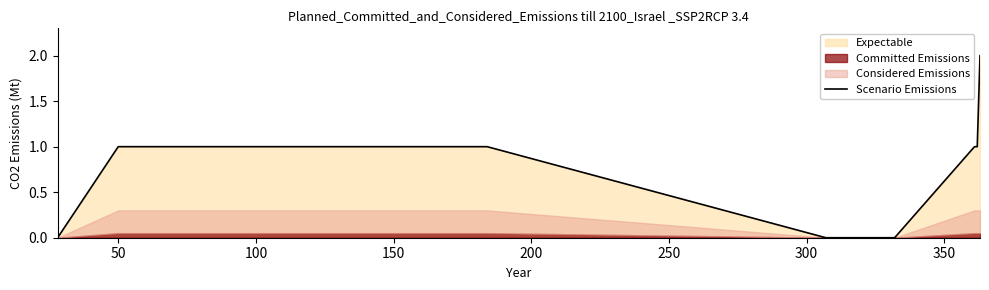

Where is the data nearest to the value 1?

50